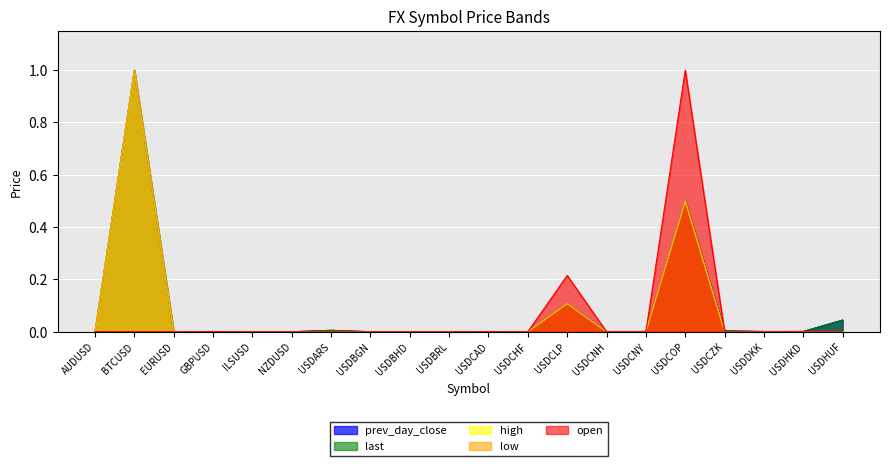

How many intersections are there between prev_day_close and high?

4